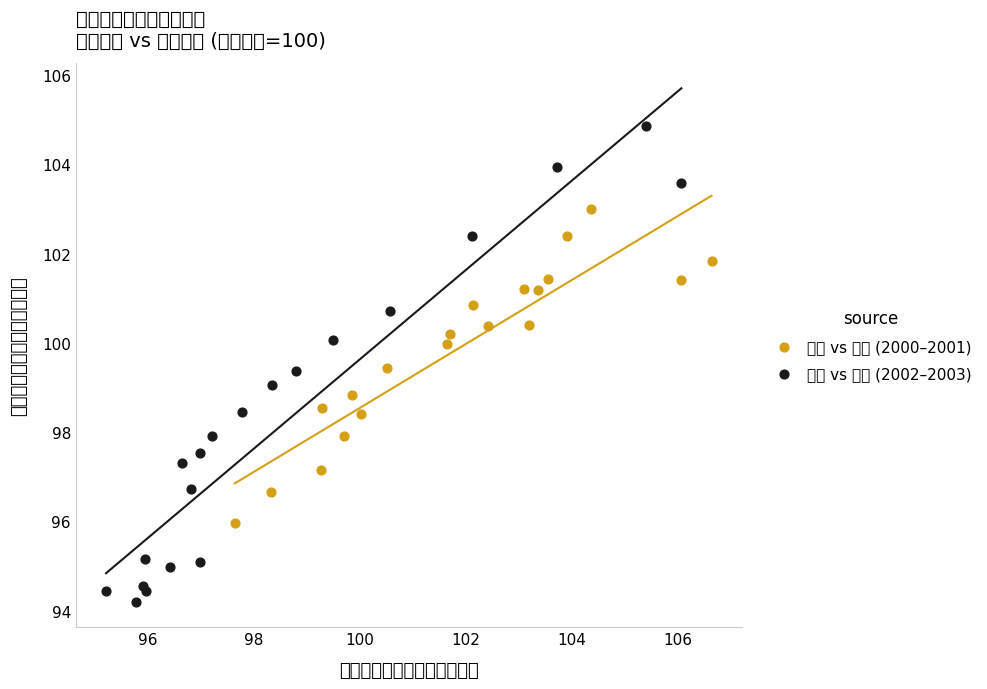

Which series contains the lowest Y value?

冶金 vs 化学 (2002–2003)